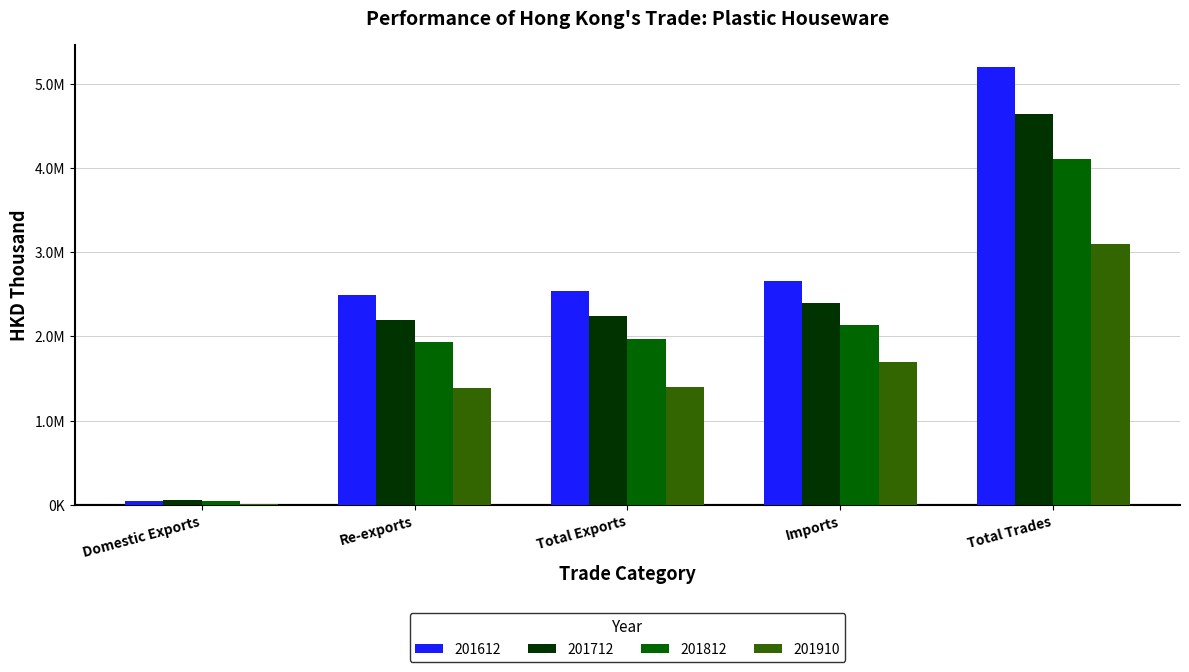

What are all the series names shown in the legend?

201612, 201712, 201812, 201910